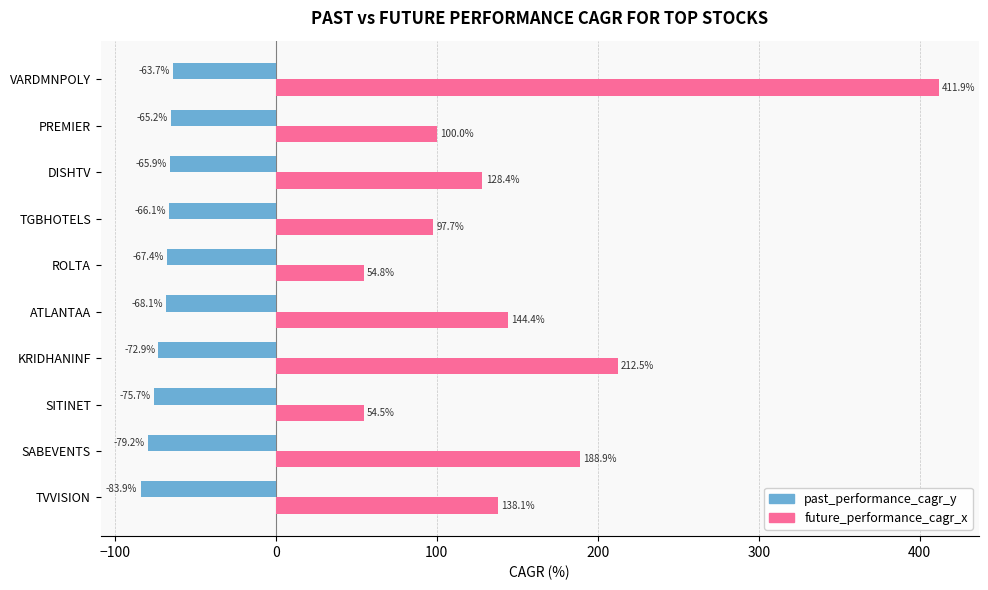

Is it true that past_performance_cagr_y equals -65.9 at DISHTV?

True